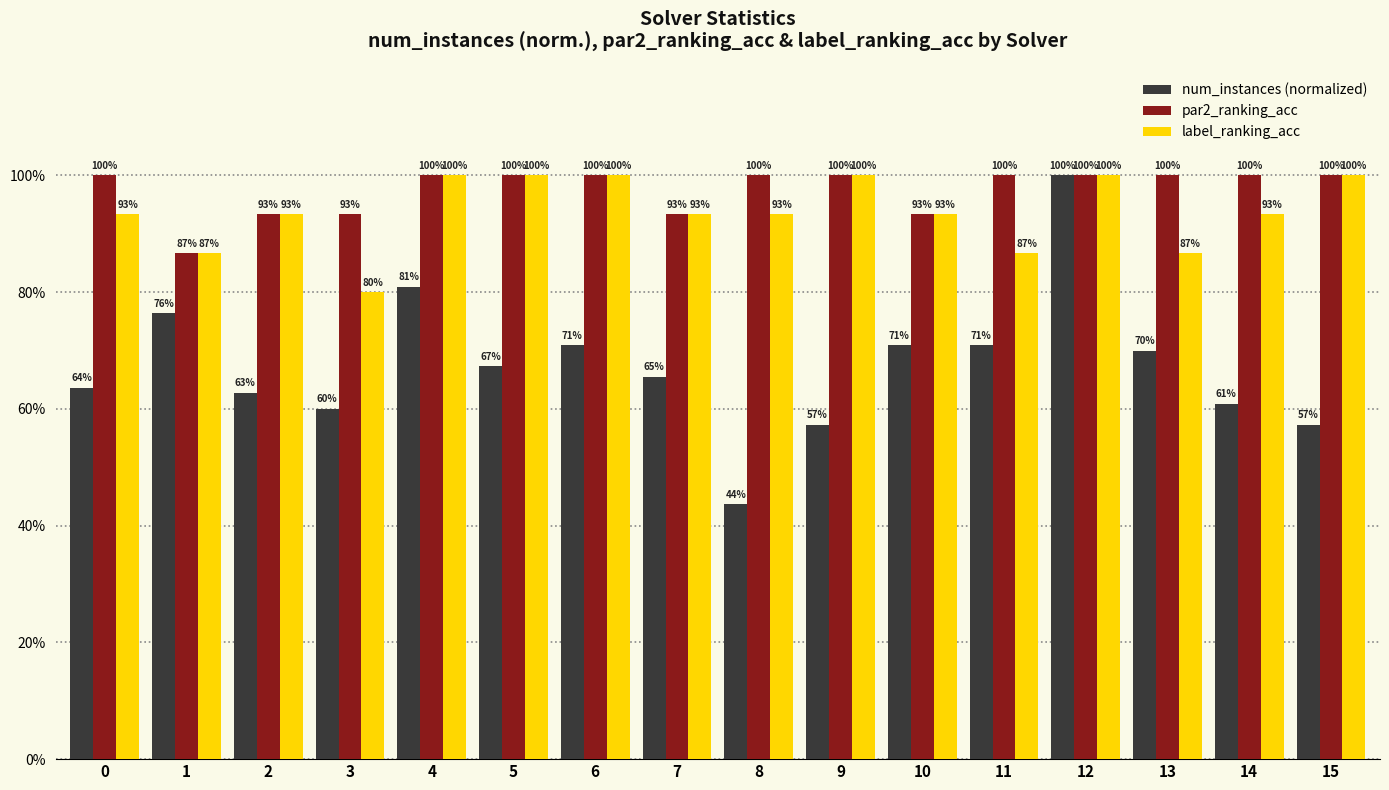

At 9, list the series in order from smallest to largest.

num_instances (normalized), par2_ranking_acc, label_ranking_acc